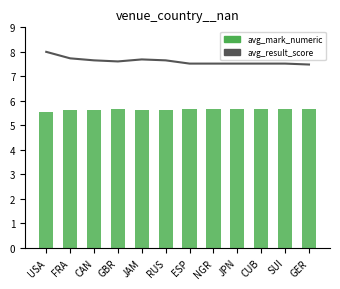

What is the total value across all series at CUB?

13.2